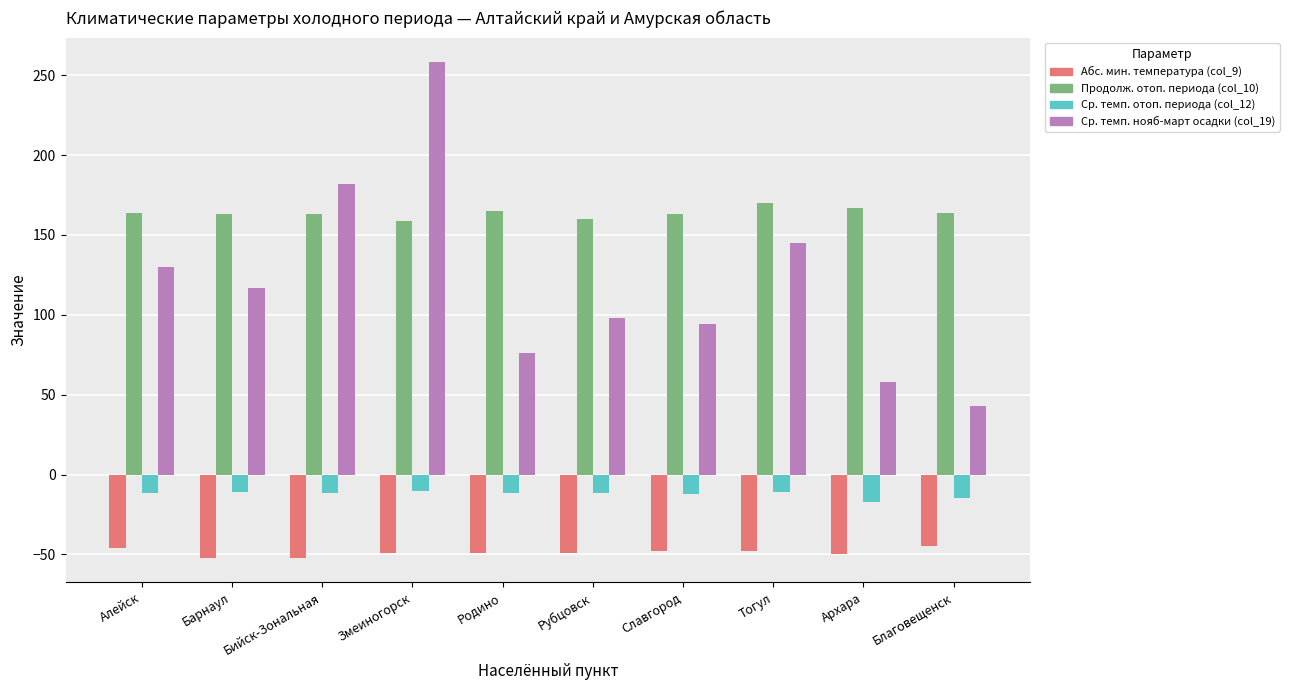

List the series in order of their overall mean, highest first.

Продолж. отоп. периода (col_10), Ср. темп. нояб-март осадки (col_19), Ср. темп. отоп. периода (col_12), Абс. мин. температура (col_9)